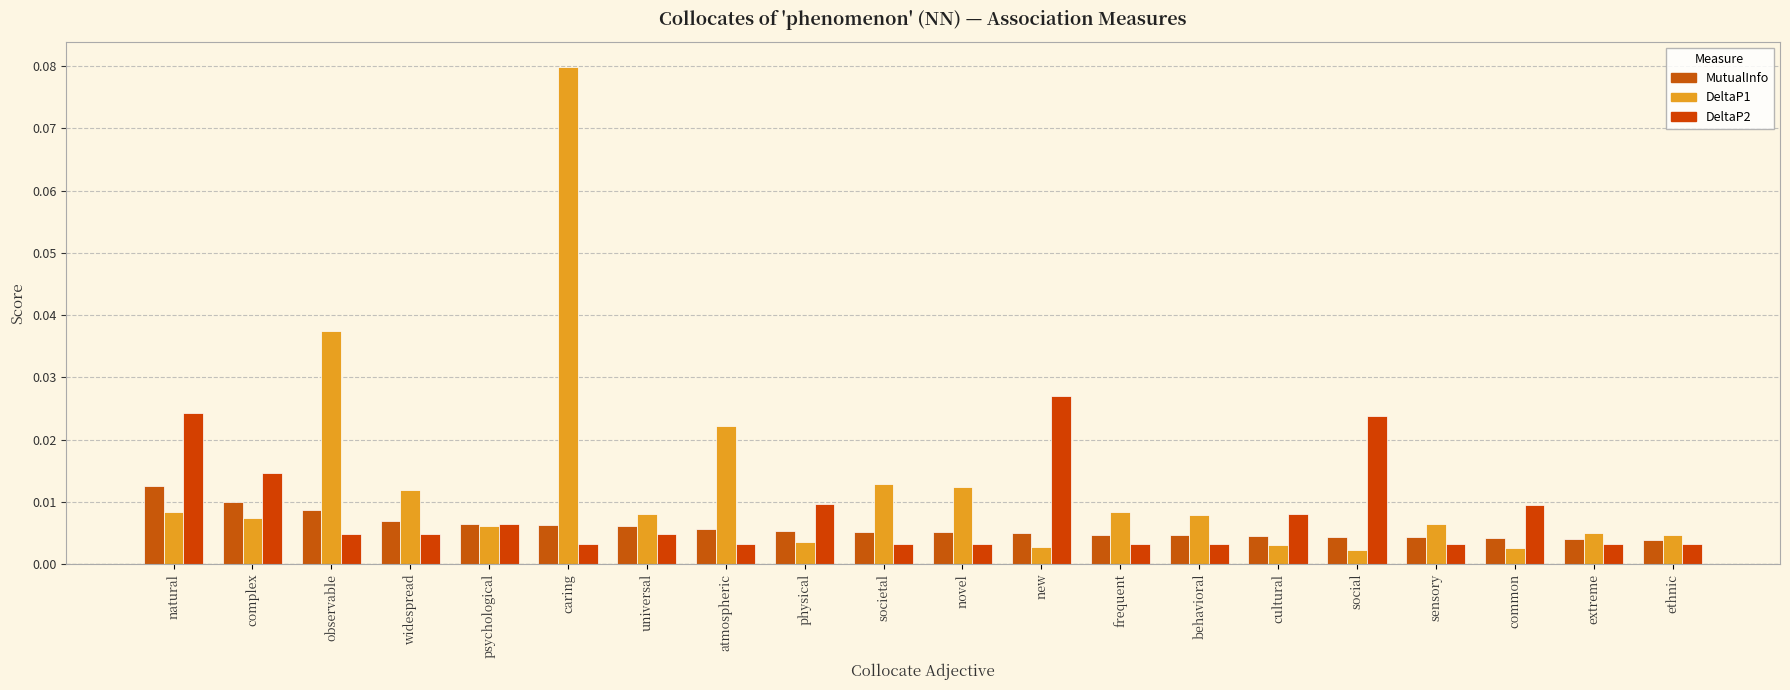

Which series has the largest total across all categories?

DeltaP1